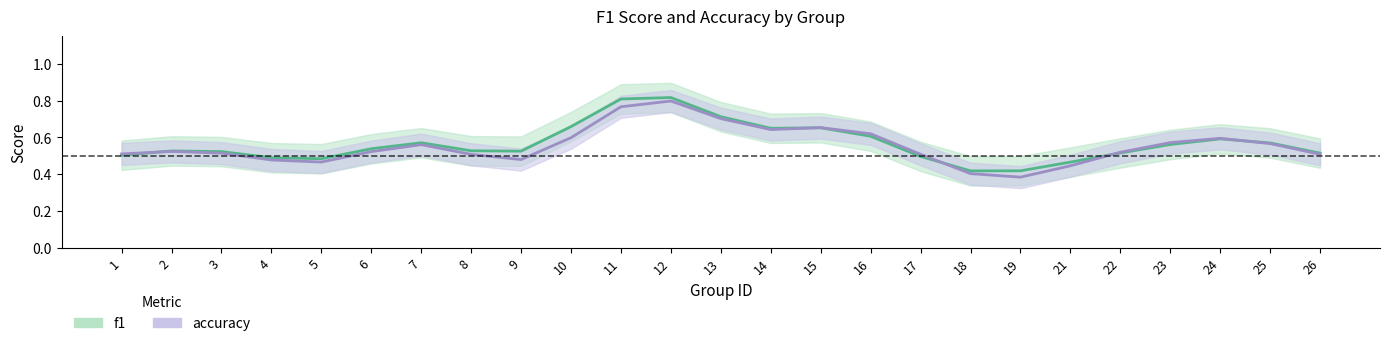

Where is the first local minimum for accuracy?

5